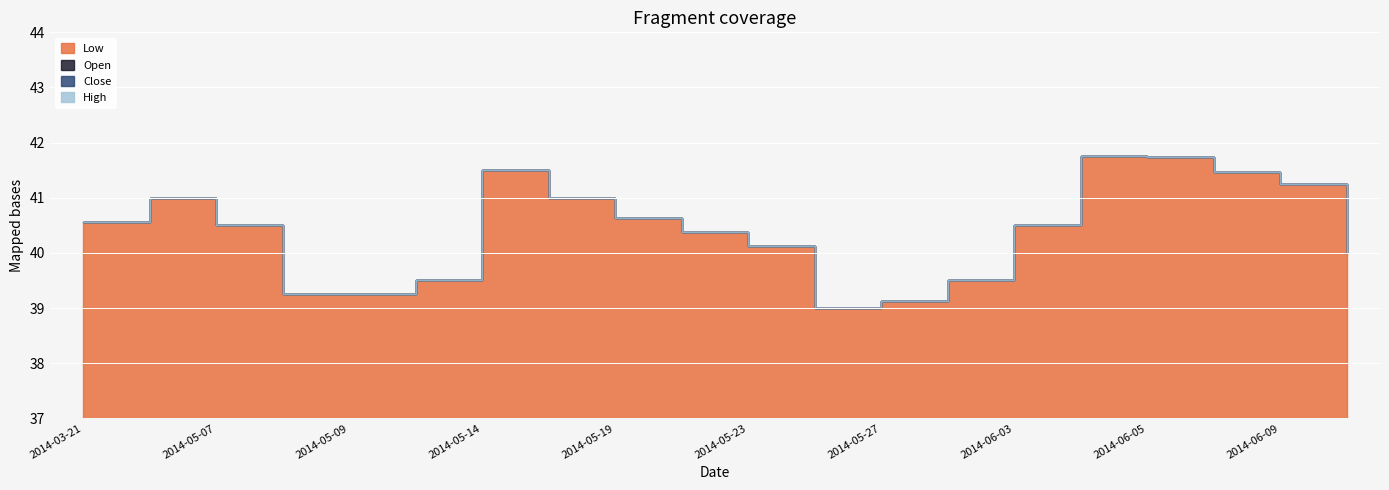

At which label does Open reach its minimum?

2014-05-26